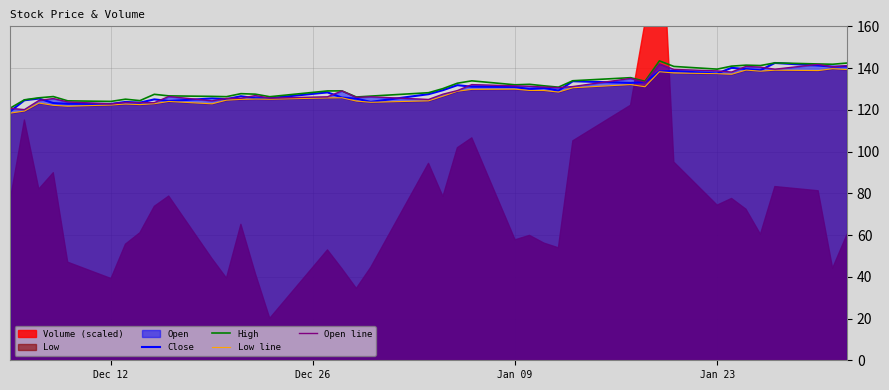

True or false: High has more than 2 interior local peaks.

True